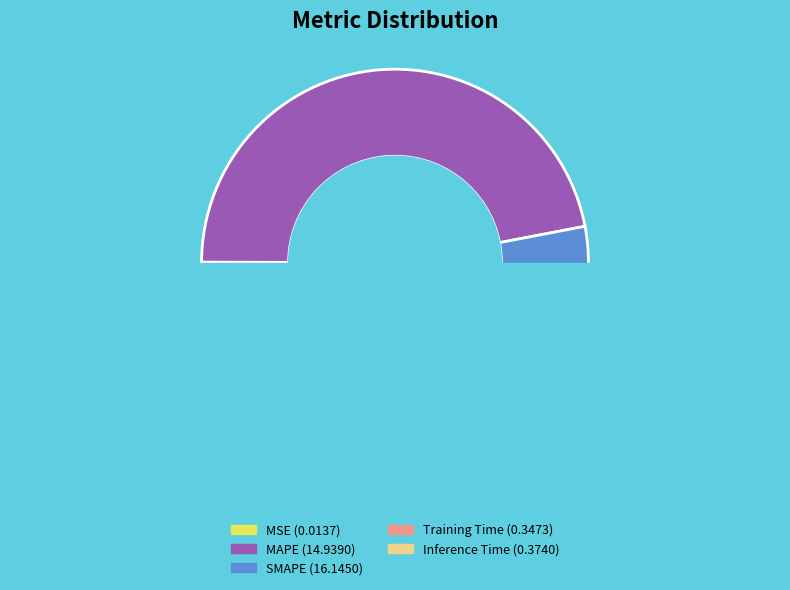

Do MAPE and SMAPE together represent more than half of the pie?

Yes